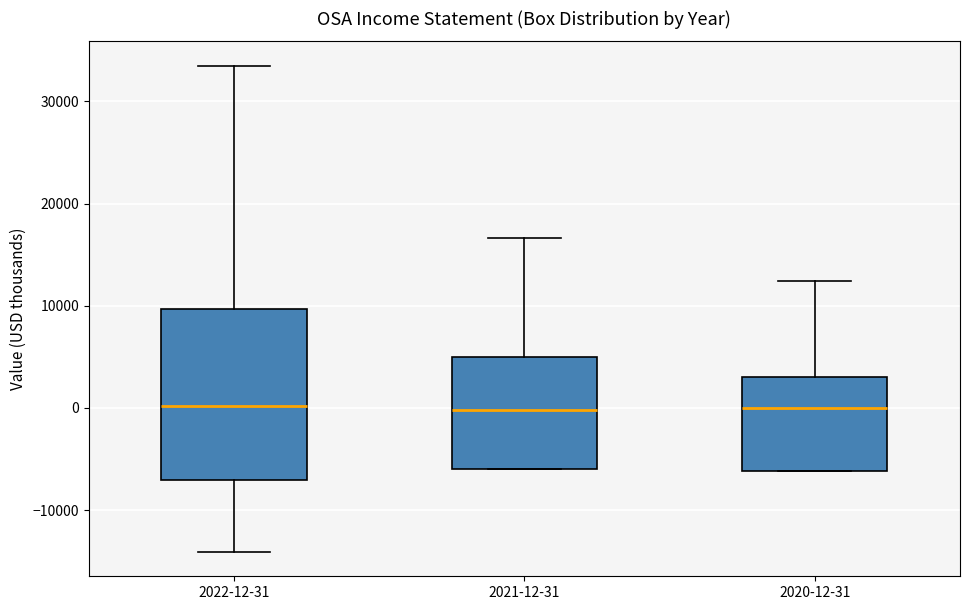

Reading left to right, transcribe this box plot: for each box, give where its median line is, the range the box spans, and where its two whiskers end, as read against the y-axis. The values are not printed on the chart, so give them approximately, as read against the axis.

2022-12-31: median 0, box -7000 to 10000, whiskers -14000 to 34000
2021-12-31: median 0, box -6000 to 5000, whiskers -6000 to 17000
2020-12-31: median 0, box -6000 to 3000, whiskers -6000 to 12000